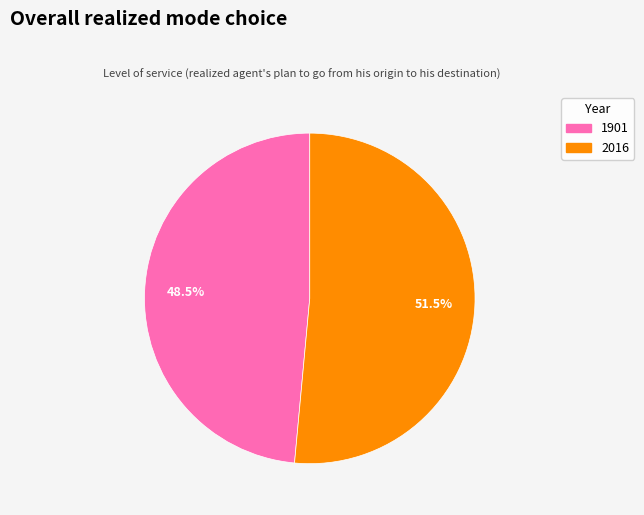

Combined, do 2016 and 1901 account for over 50%?

Yes